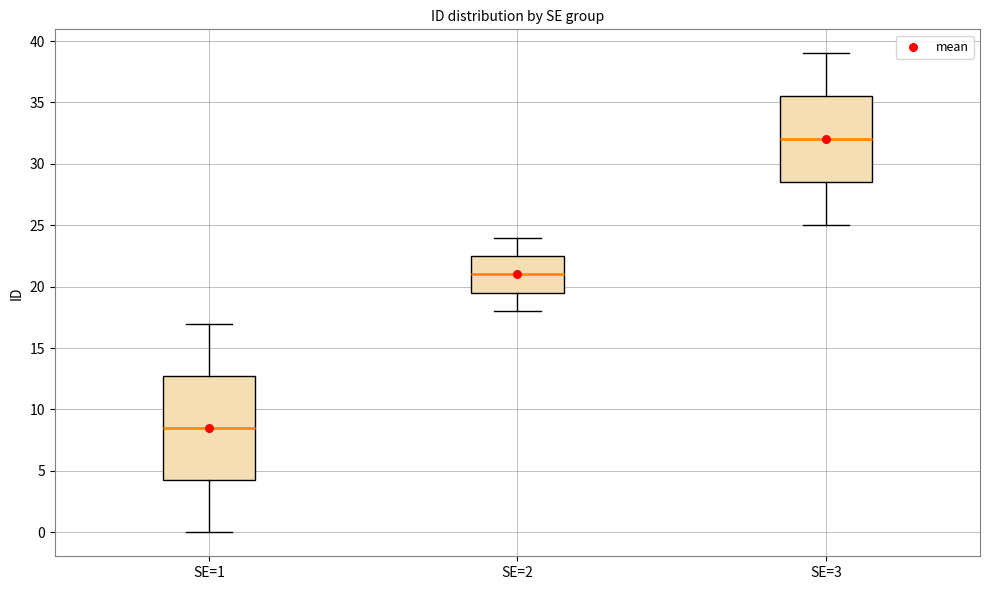

Reading left to right, read every box against the y-axis: the position of its median line, the range the box covers, and the ends of its whiskers. The values are not printed on the chart, so give them approximately, as read against the axis.

SE=1: median 8.5, box 4.5 to 13.0, whiskers 0.0 to 17.0
SE=2: median 21.0, box 19.5 to 22.5, whiskers 18.0 to 24.0
SE=3: median 32.0, box 28.5 to 35.5, whiskers 25.0 to 39.0